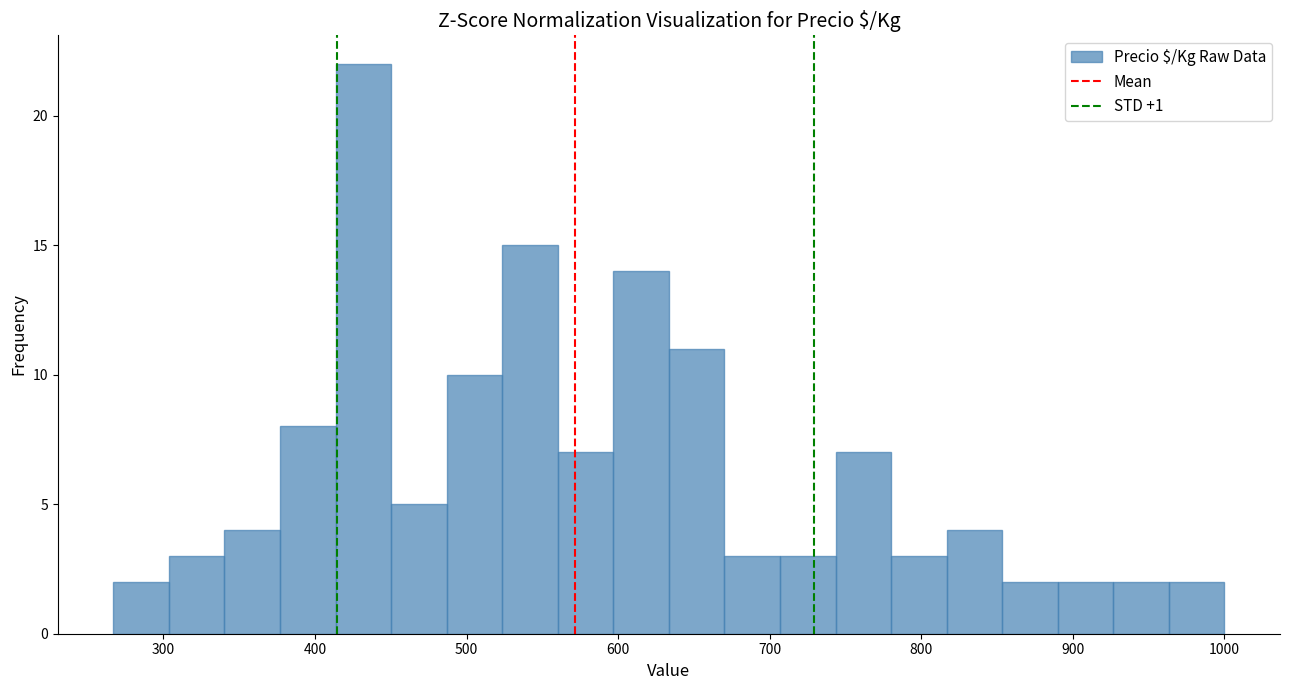

Read against the x-axis, roughly where is the centre of the tallest bar?

430